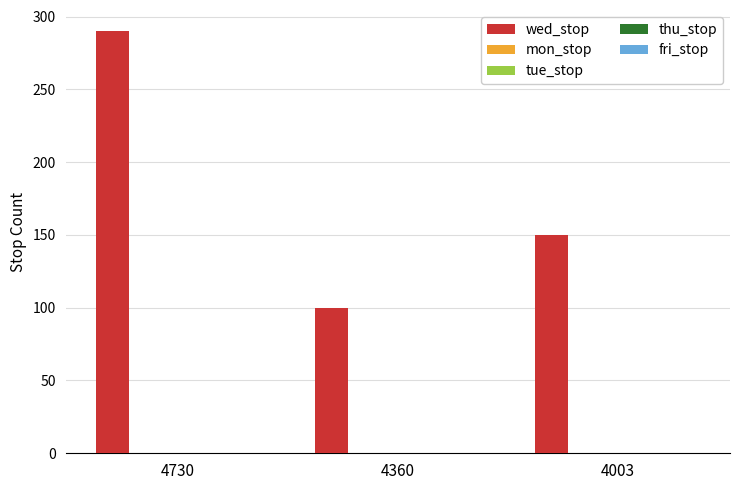

What is the difference between the second highest and minimum values?

50